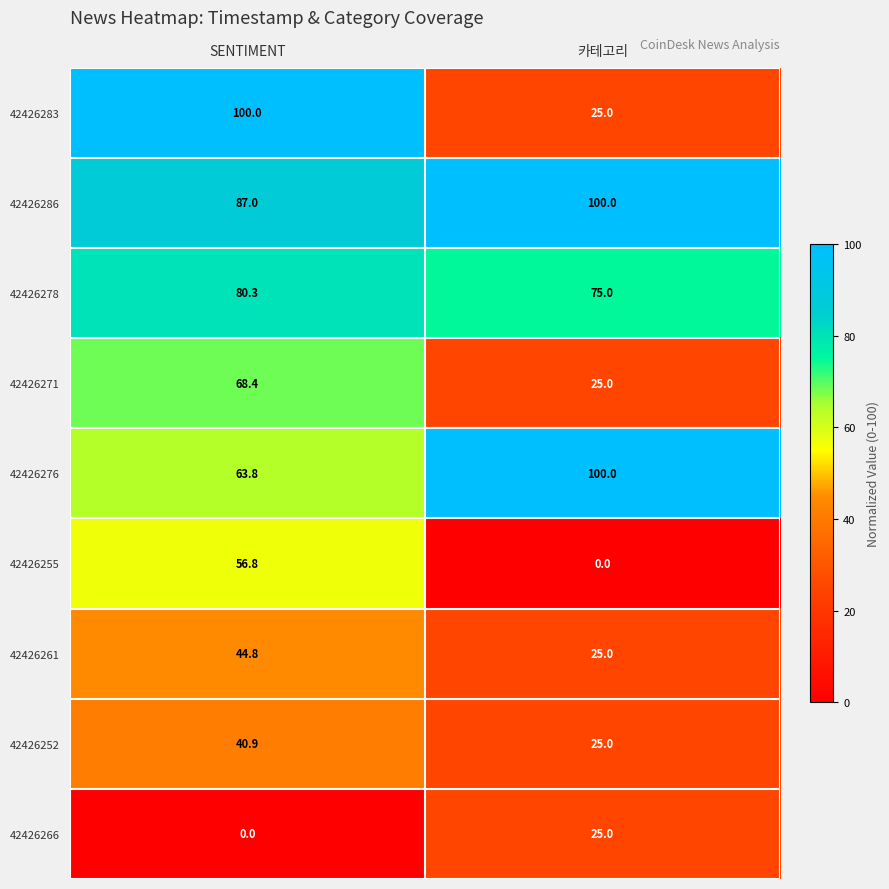

What is the sum of all 42426276 values?

163.8